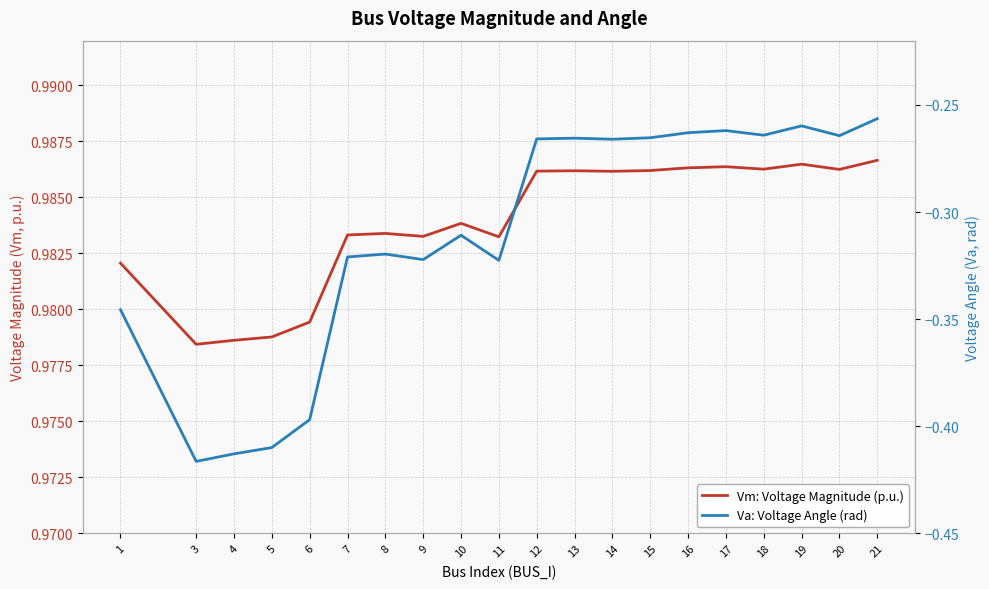

The Vm: Voltage Magnitude (p.u.) series shows 1.0 at 19. True or false?

True